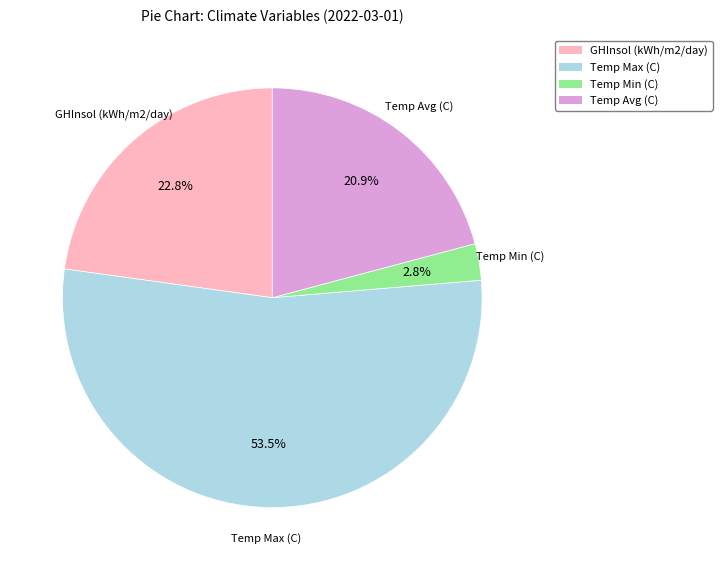

Is the sum of GHInsol and Temp Avg greater than half?

No